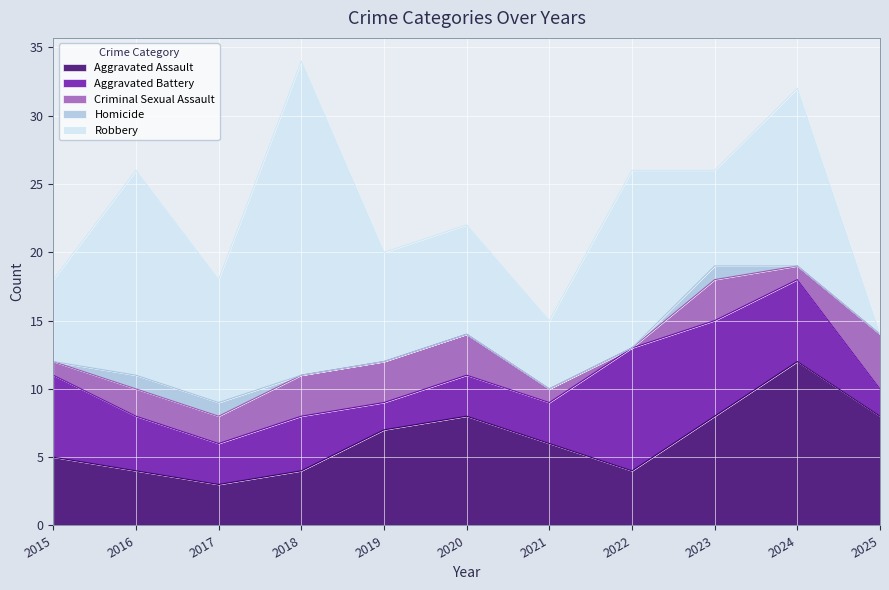

List the series in order of their peak value, highest first.

Robbery, Aggravated Assault, Aggravated Battery, Criminal Sexual Assault, Homicide